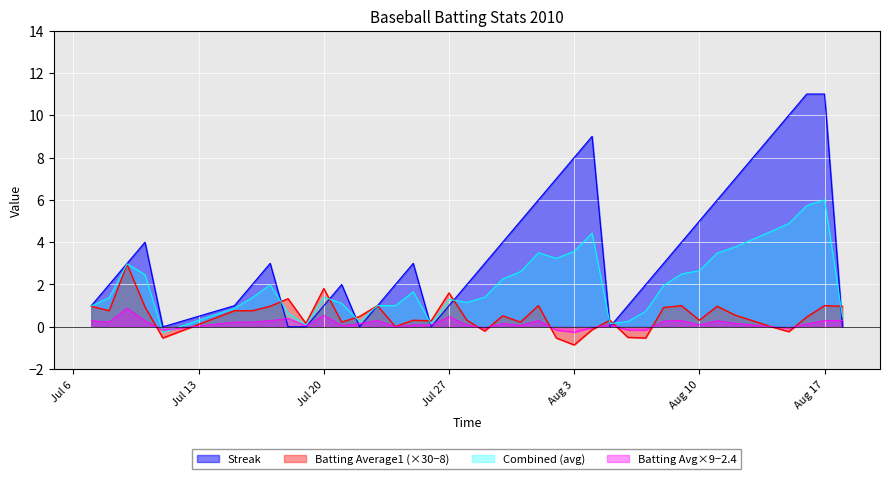

What is the maximum value for Streak?

11.0